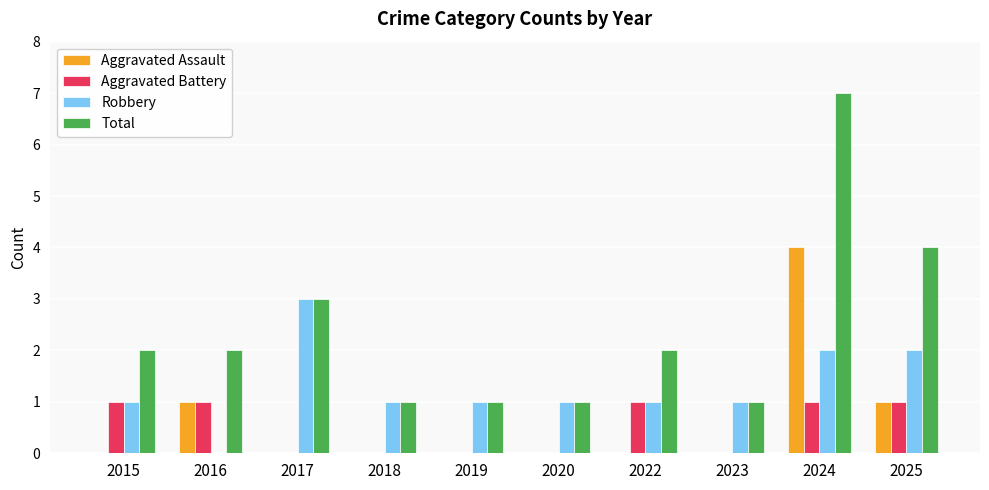

The value of Robbery at 2025 is 2. True or false?

True